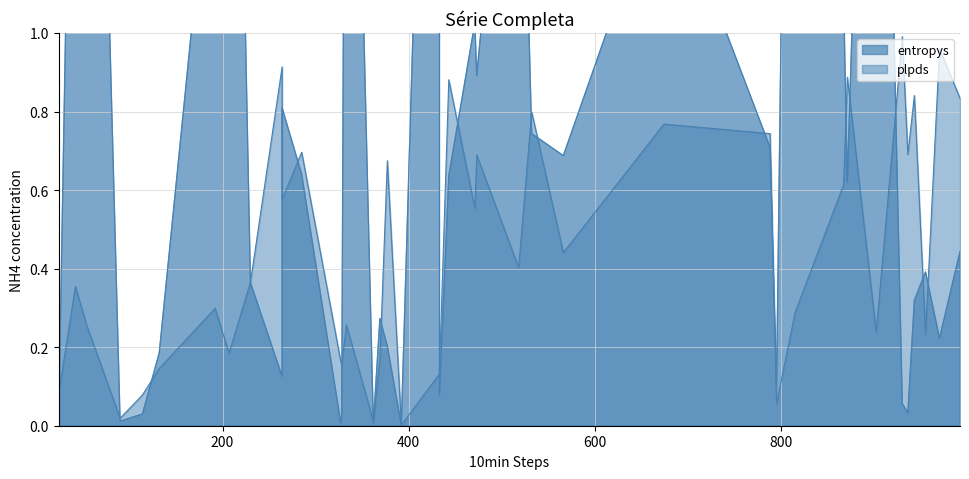

What is the difference between the second highest and minimum values in the plpds series?

1.0